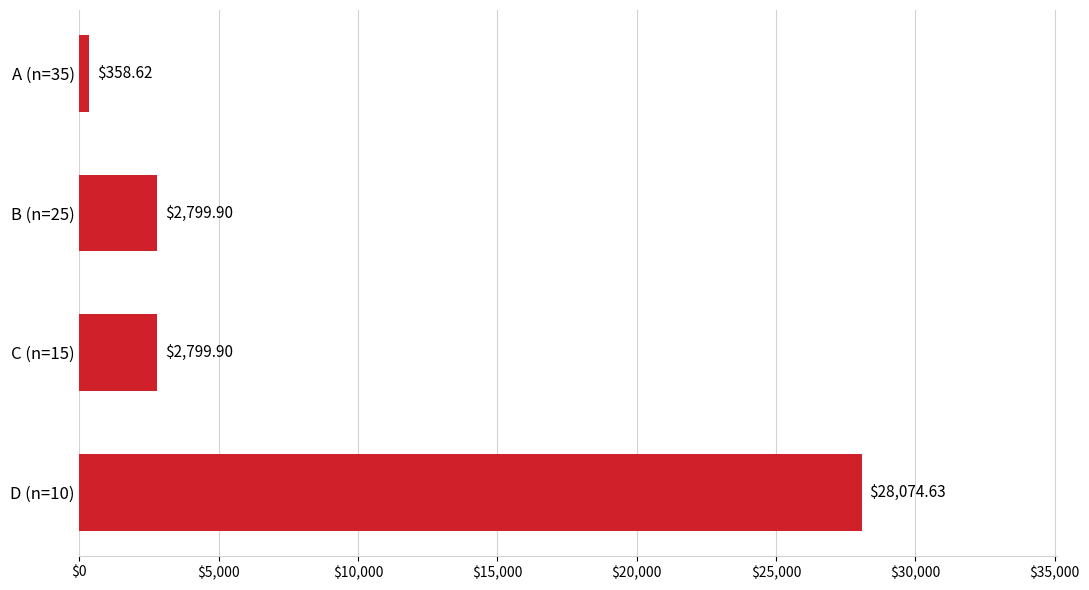

How many categories are shown in the chart?

4